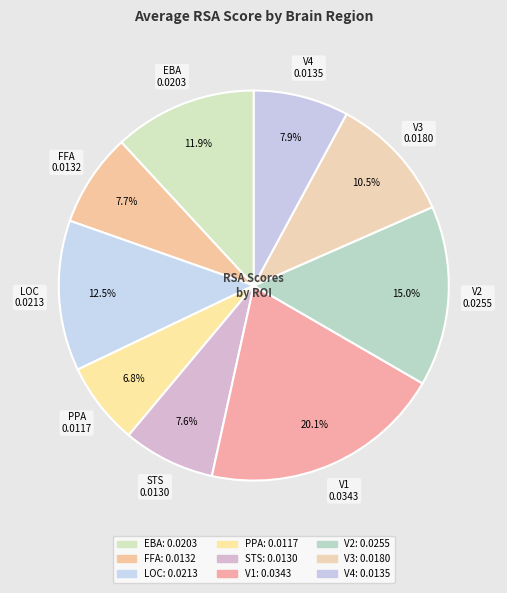

How many slices are in this pie chart?

9